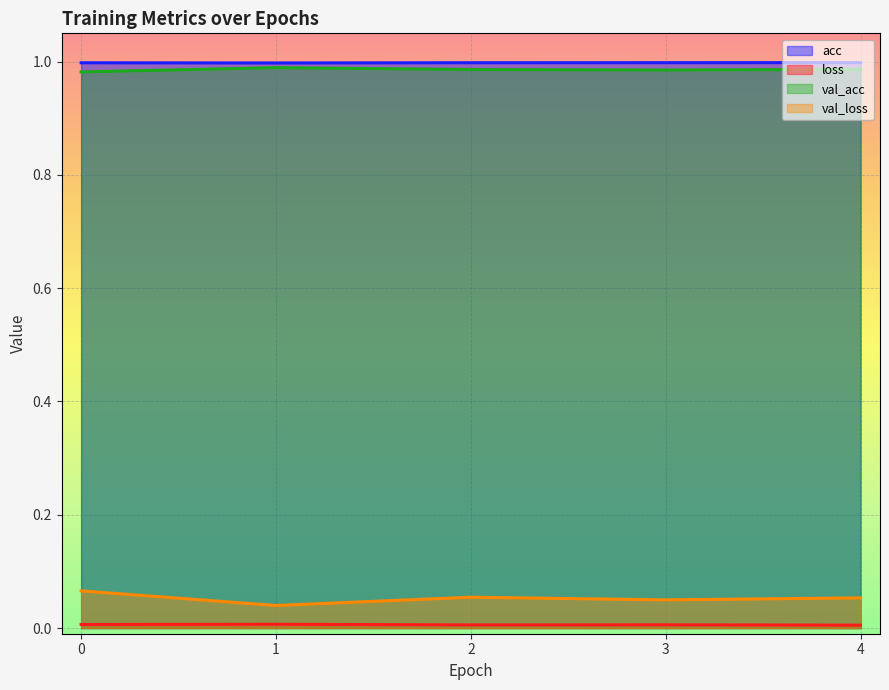

What is the approximate value of val_acc at 4?

1.0